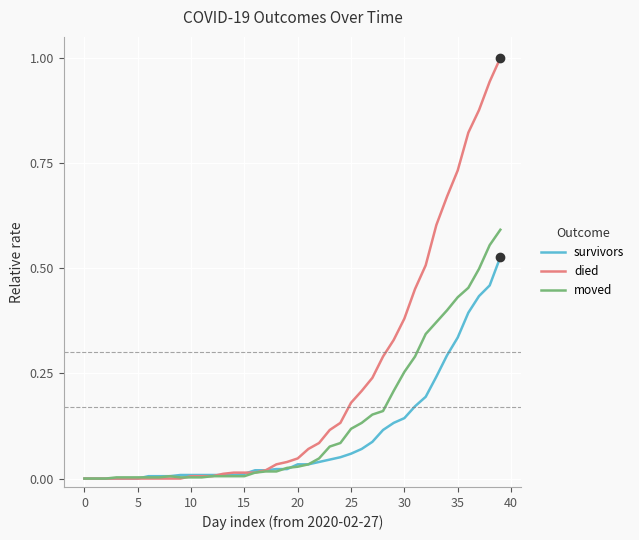

Which series has the widest spread of values?

died